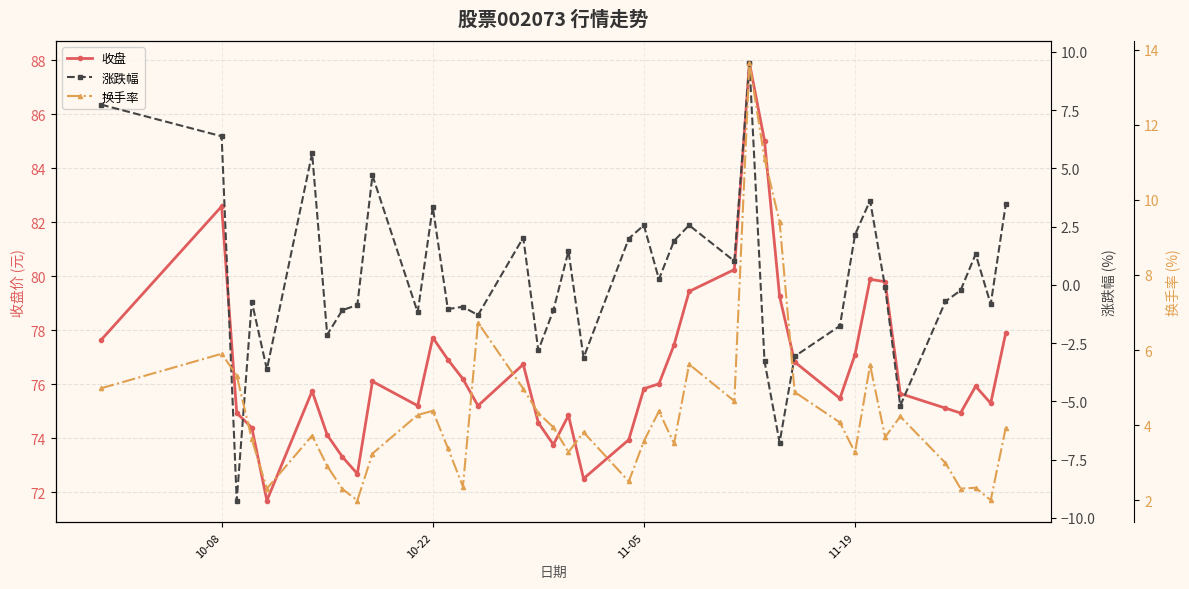

Where is the first local maximum for 收盘?

10-08